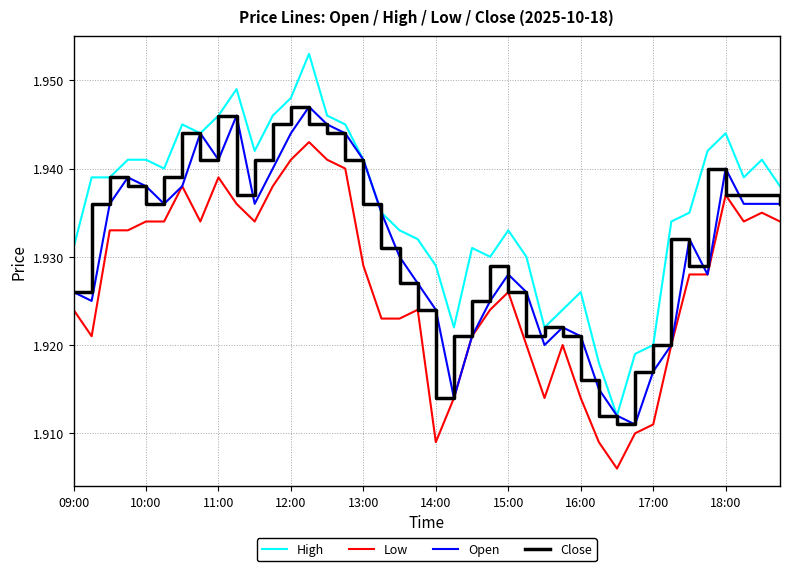

True or false: Low and High cross at least once.

False